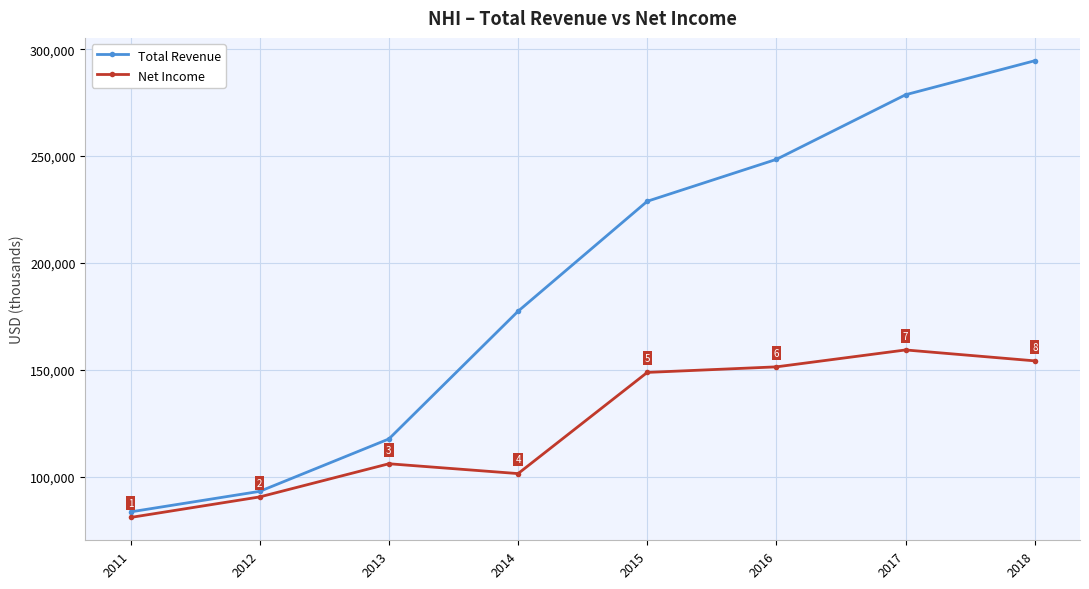

Which series has the largest range (max minus min)?

Total Revenue